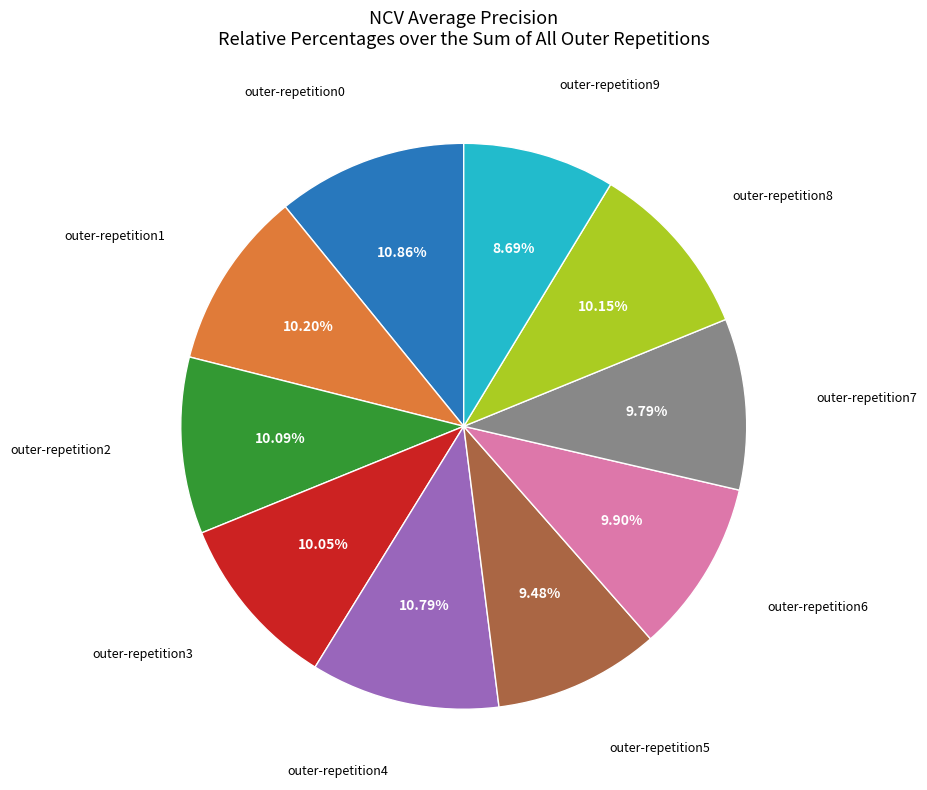

To the nearest percent, what is the average slice percentage?

10%